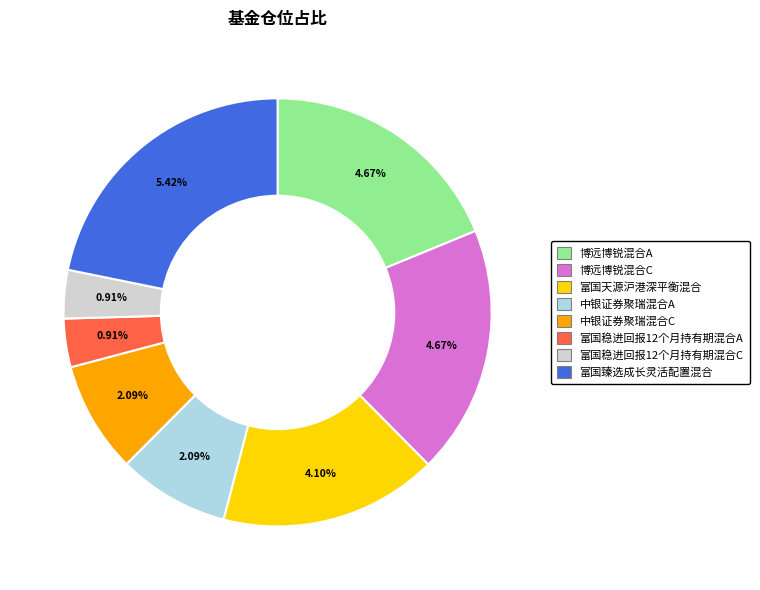

To the nearest percent, what is the combined percentage of 富国稳进回报12个月持有期混合C and 中银证券聚瑞混合A?

12%